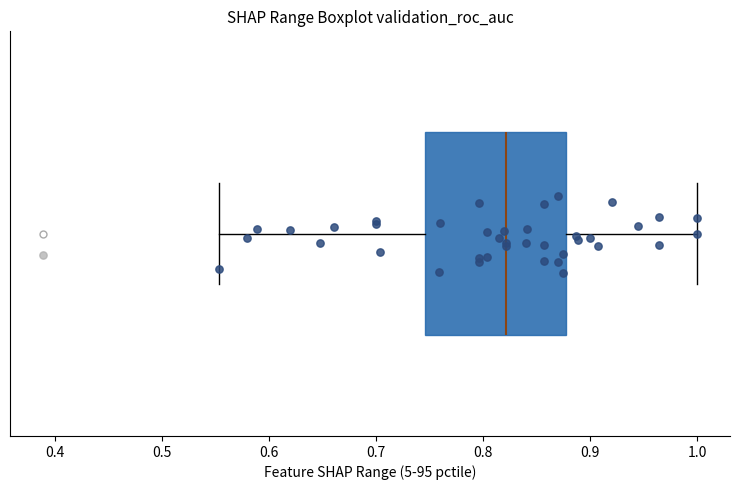

Transcribe this box plot: give where the median line is, the range the box spans, and where the two whiskers end, as read against the x-axis. The values are not printed on the chart, so give them approximately, as read against the axis.

median 0.82, box 0.75 to 0.88, whiskers 0.55 to 1.00